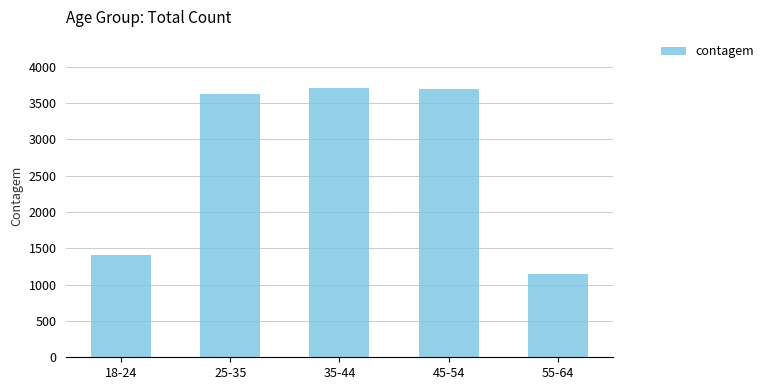

What is the change in value from 18-24 to 25-35?

+2225